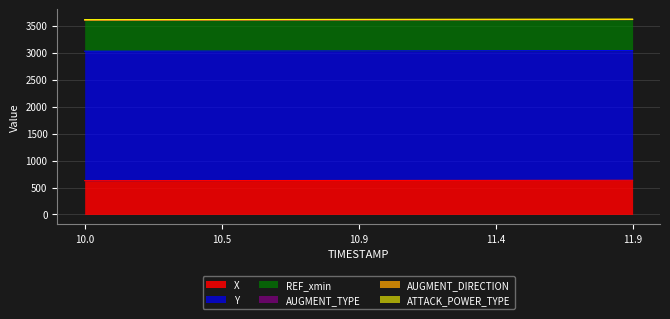

What is the label of the 6th point from the right?

11.4